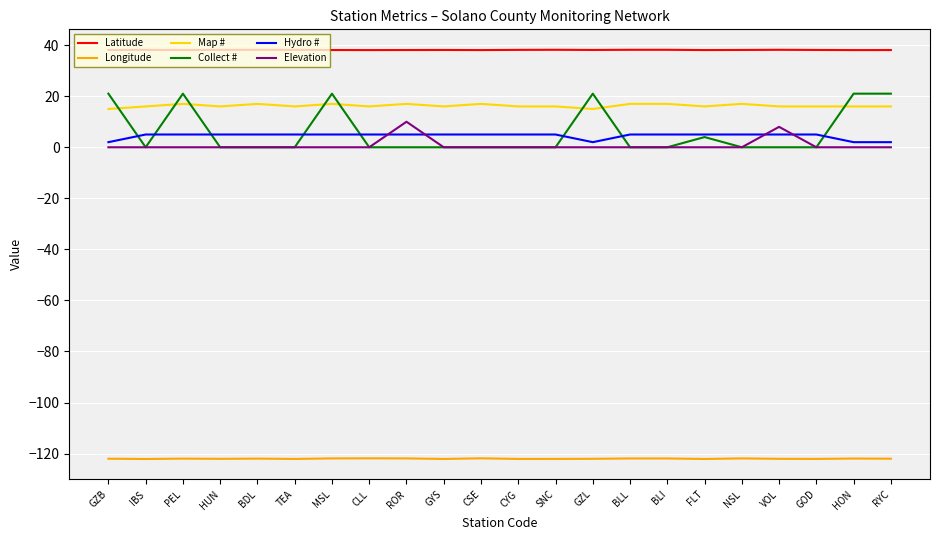

What value does the Latitude series have at MSL?

38.1